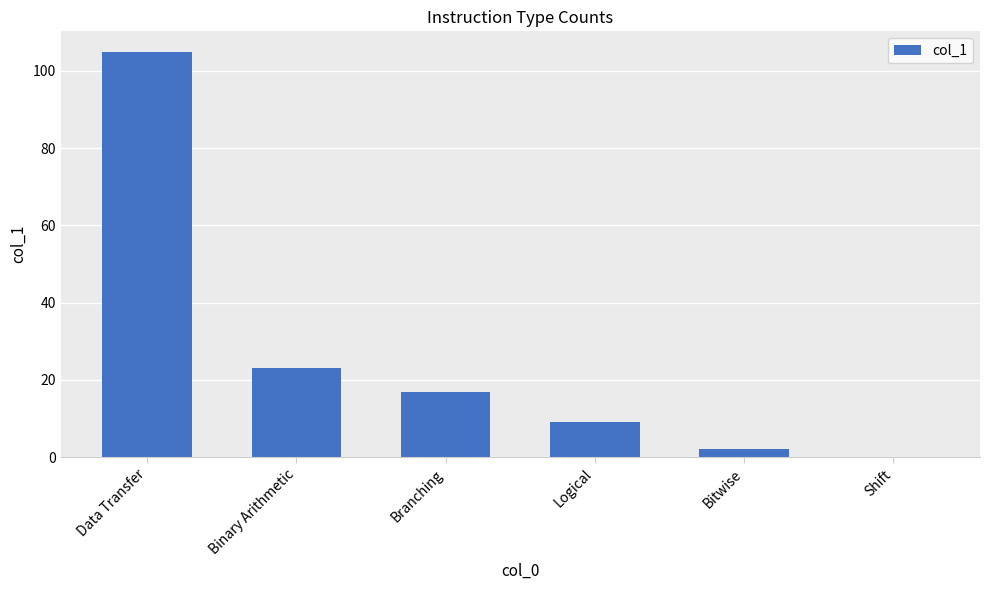

Reading left to right, extract all data points from this chart.

105	23	17	9	2	0